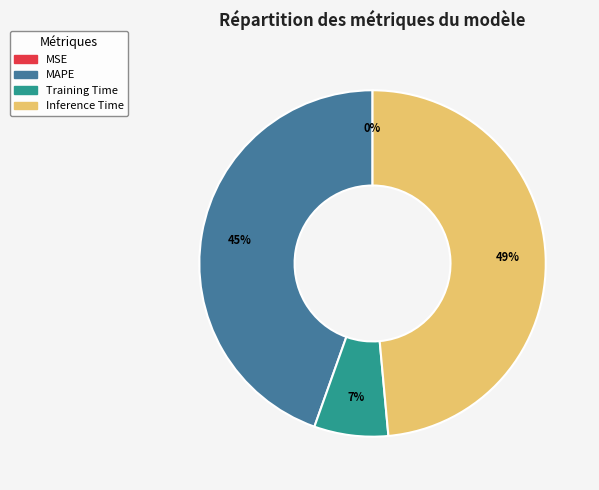

Does MAPE account for over 50% of the chart?

No